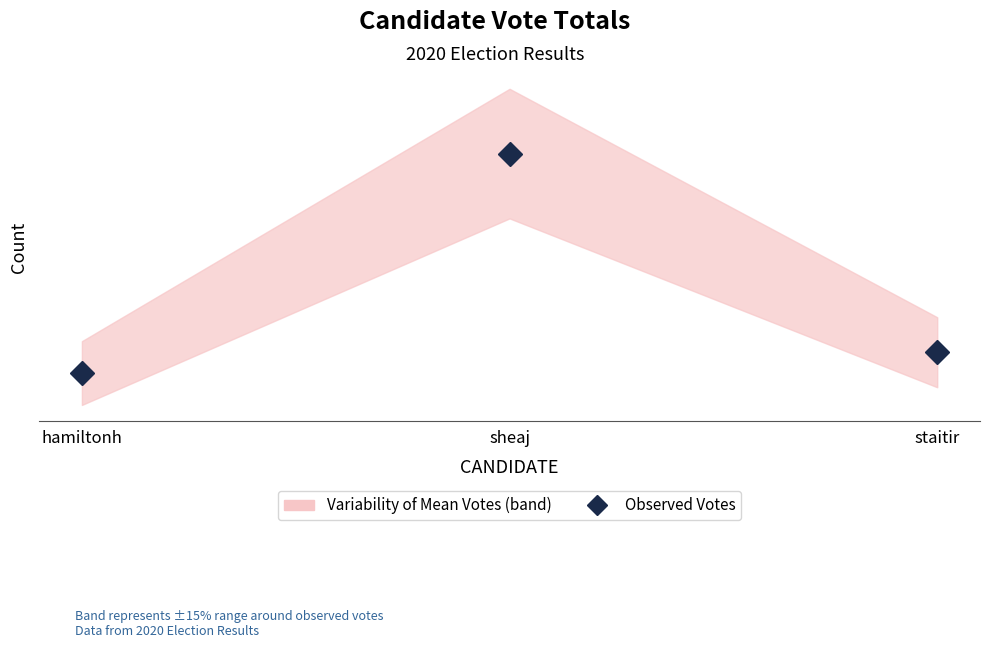

What is the label of the 3rd point from the left?

staitir